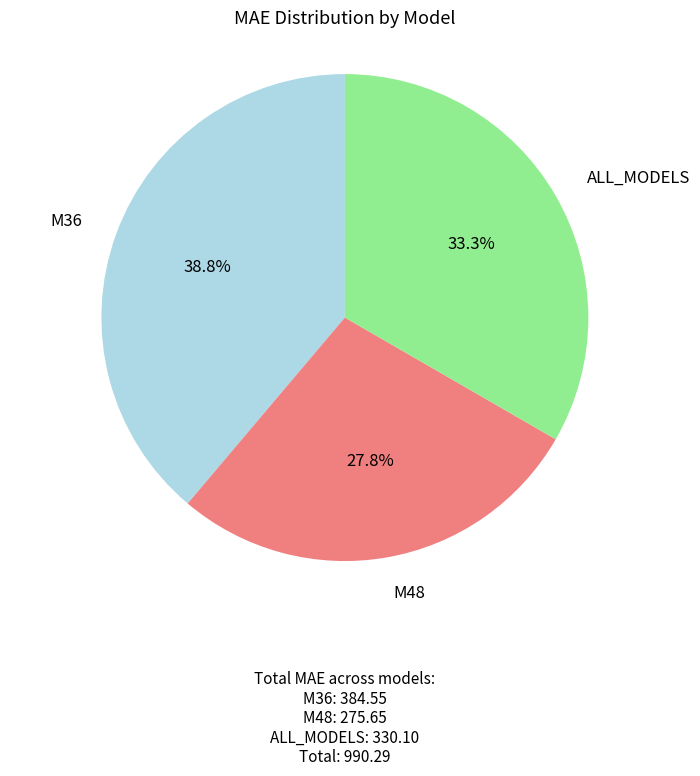

Is there any slice that represents more than half of the pie?

No